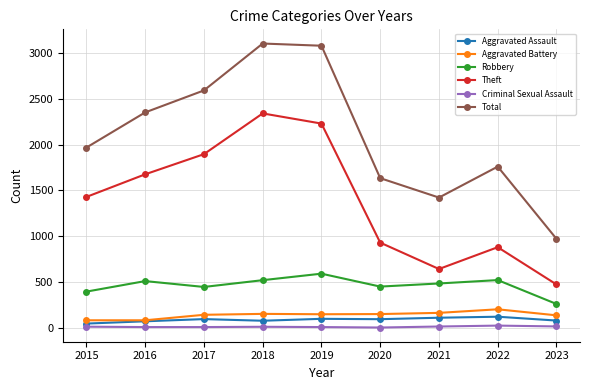

True or false: Aggravated Assault has a value of 94 at 2020.

True